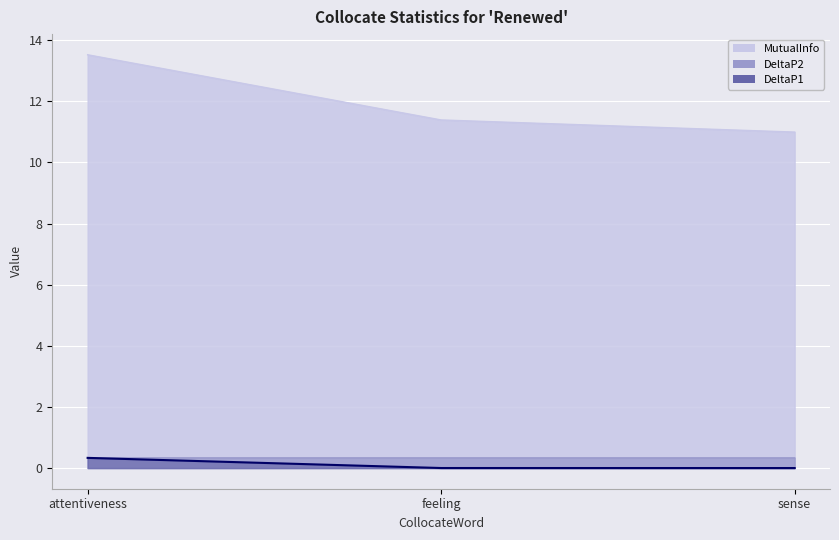

Which series has the largest total across all categories?

MutualInfo